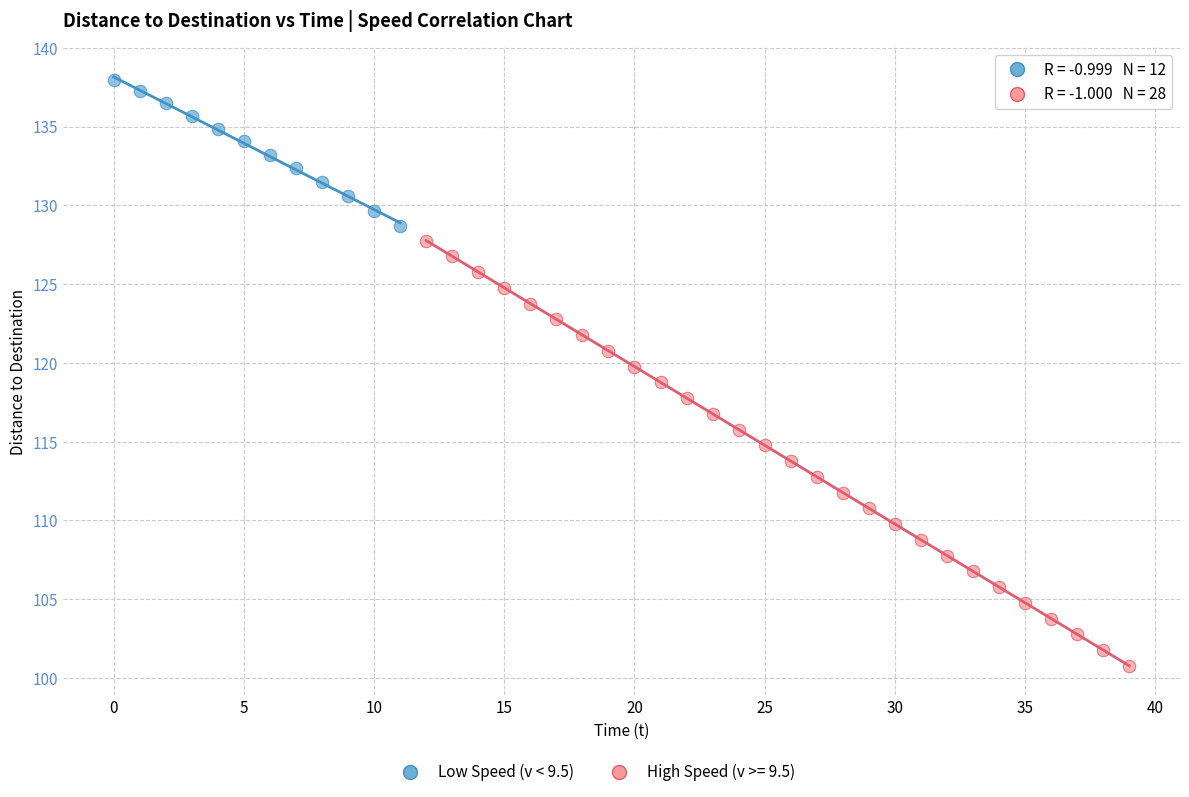

Which series contains the highest Y value?

Low Speed (v < 9.5)